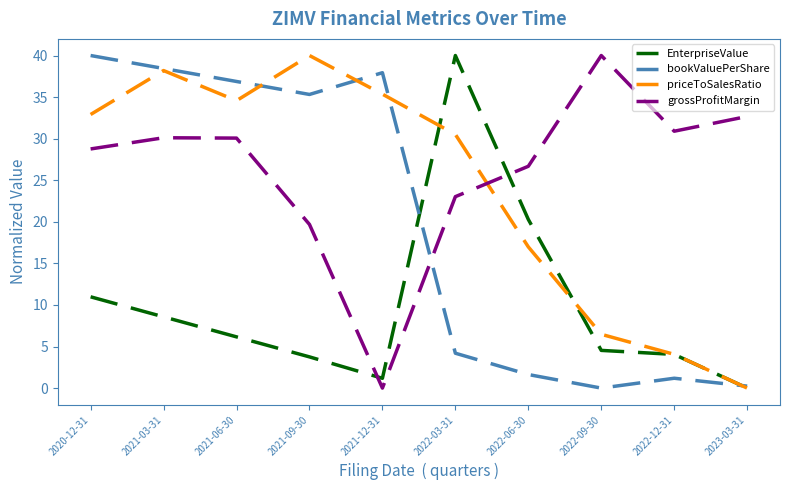

At which label does priceToSalesRatio first exceed 32?

2020-12-31